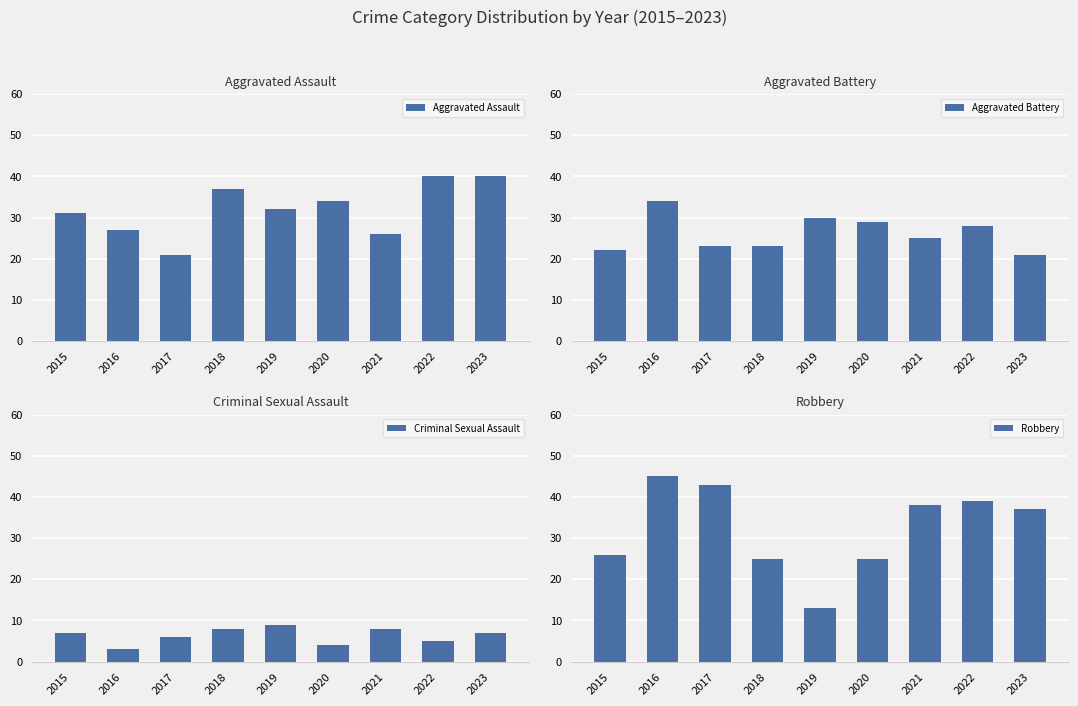

What is the difference between the maximum and minimum values in the Criminal Sexual Assault series?

6